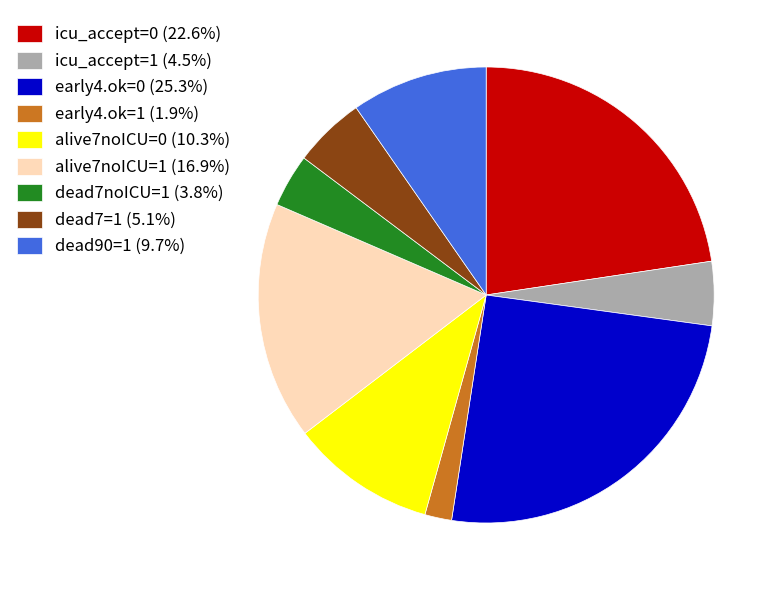

Which has a higher value, icu_accept=0 or early4.ok=1?

icu_accept=0